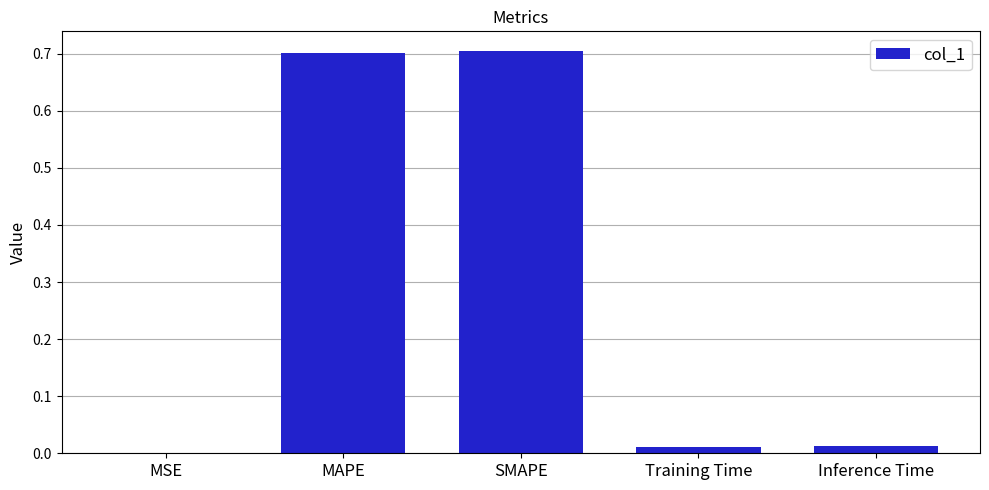

Is it true that the value at SMAPE is 0.3?

False